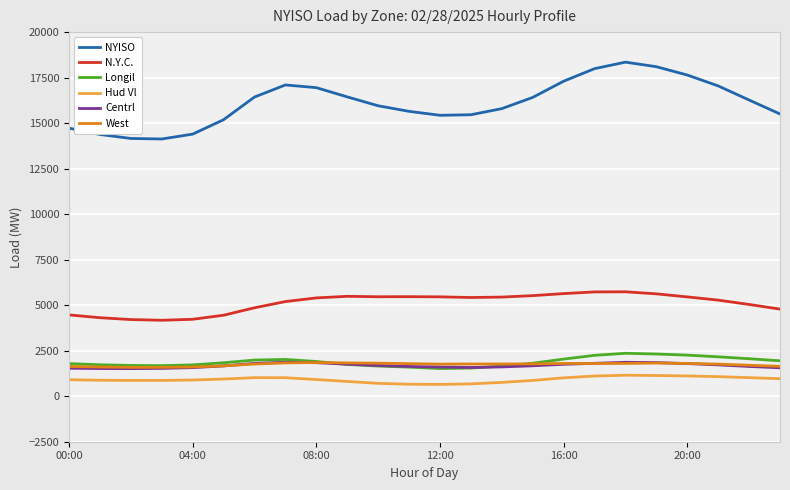

Which series has the largest total across all categories?

NYISO